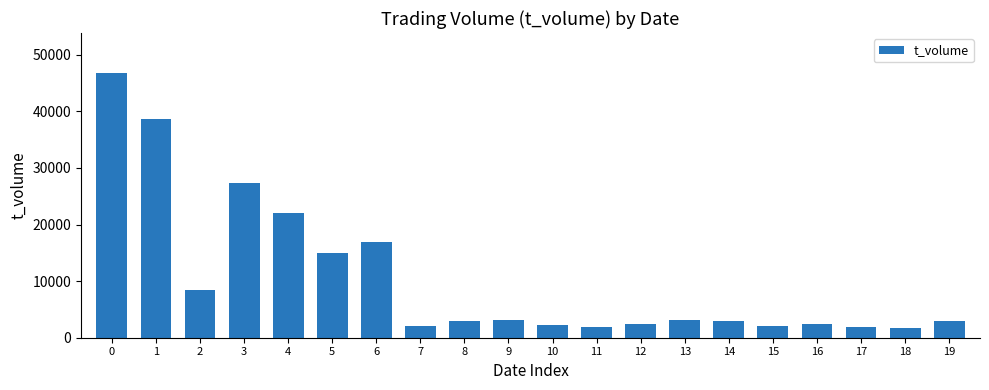

What is the value of the 4th bar from the left?

27264